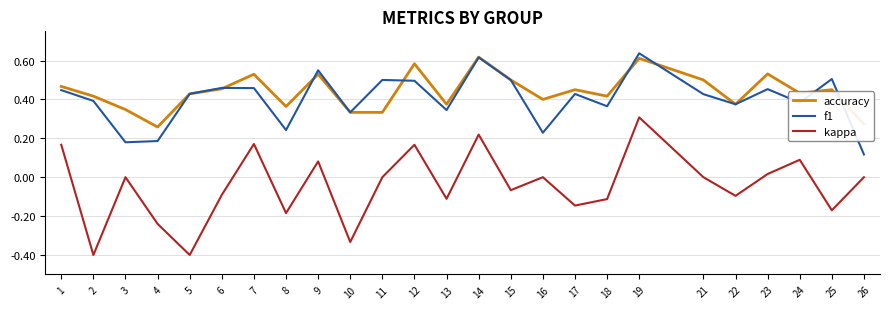

Which series has the largest range (max minus min)?

kappa